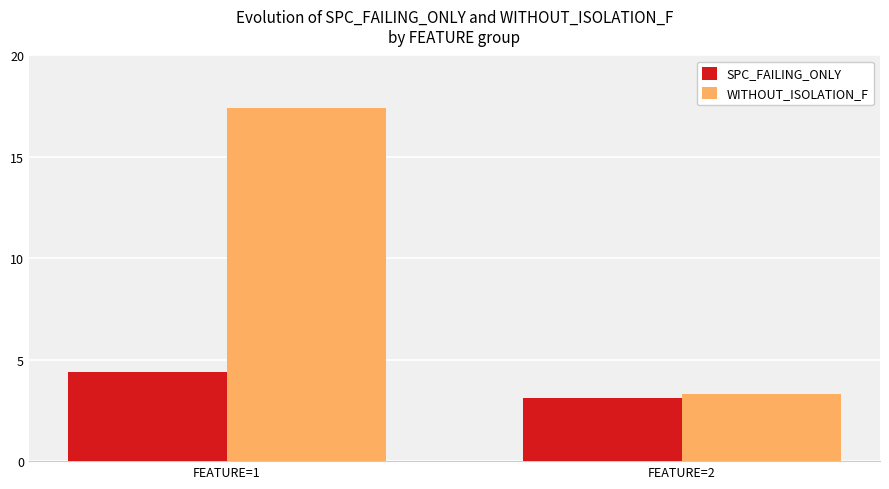

List the series in order of their overall mean, highest first.

WITHOUT_ISOLATION_F, SPC_FAILING_ONLY